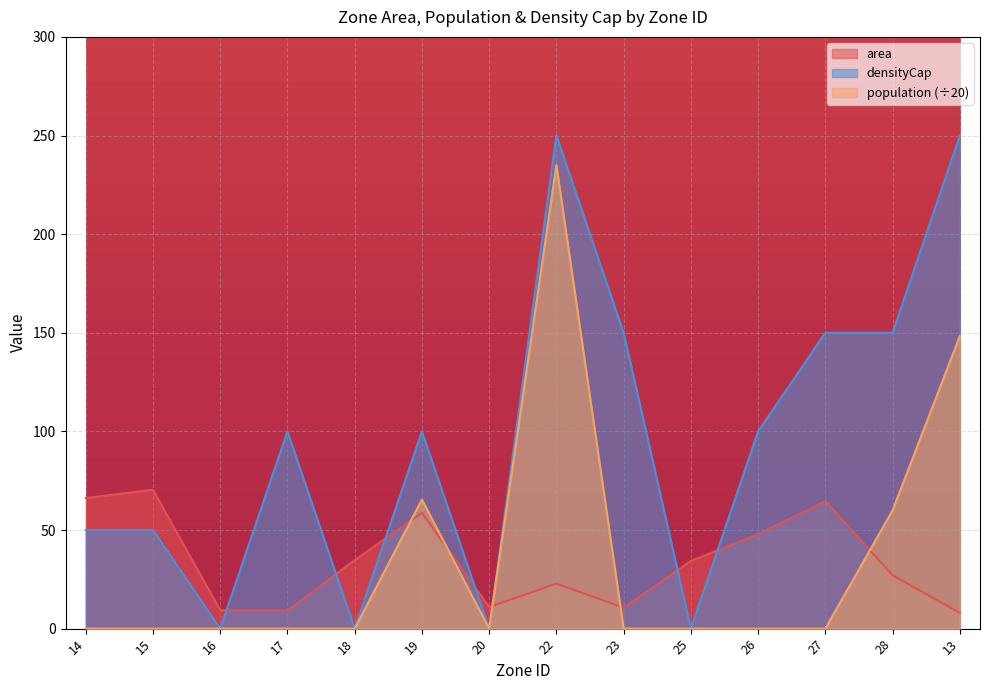

List the labels in order of densityCap value, smallest first.

16, 18, 20, 25, 14, 15, 17, 19, 26, 23, 27, 28, 22, 13